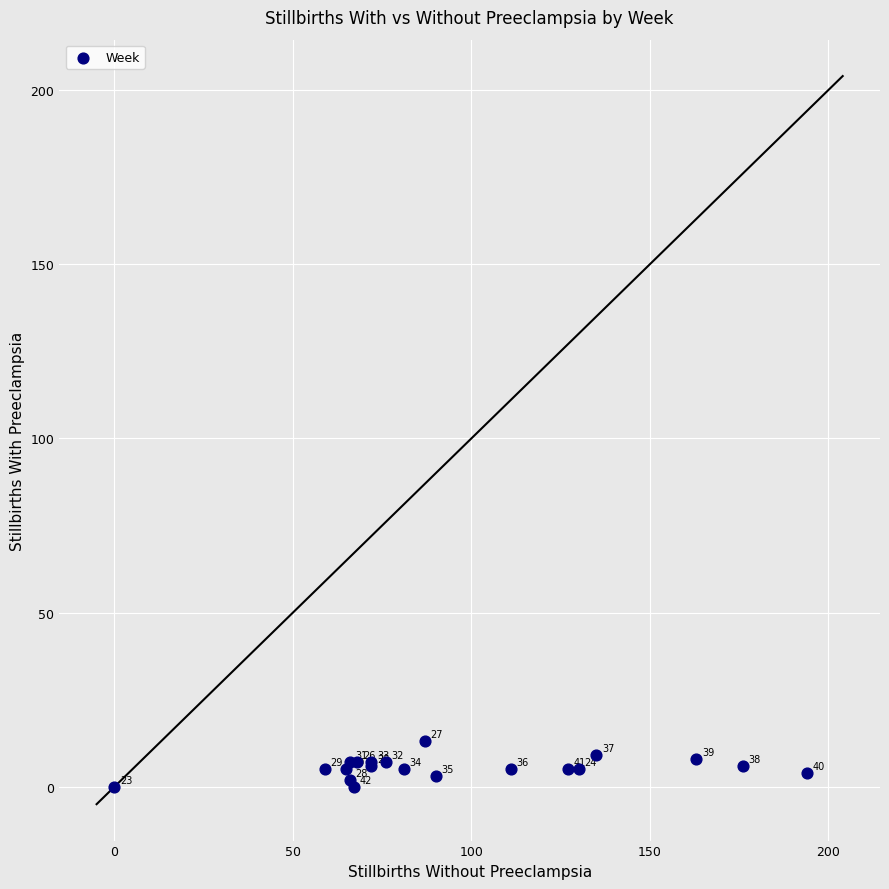

What Y value in the scatter plot is closest to 6?

6